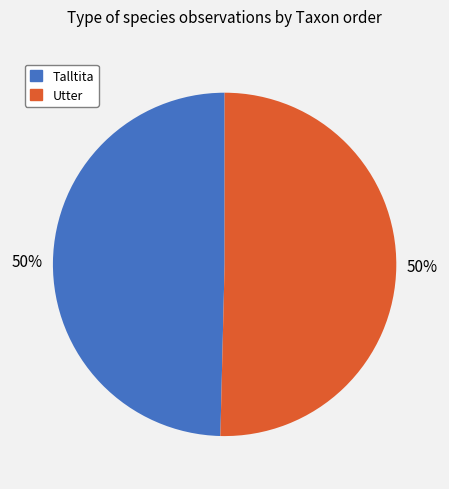

True or false: Talltita accounts for 55% of the total.

False